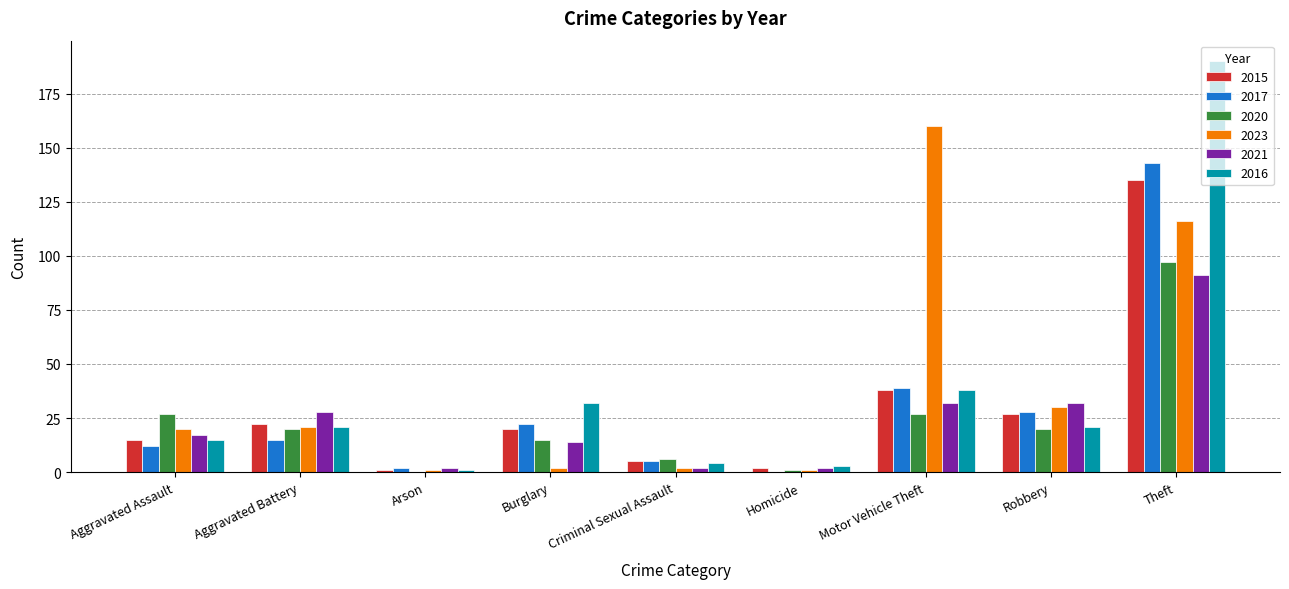

At which label does 2023 reach its peak?

Motor Vehicle Theft